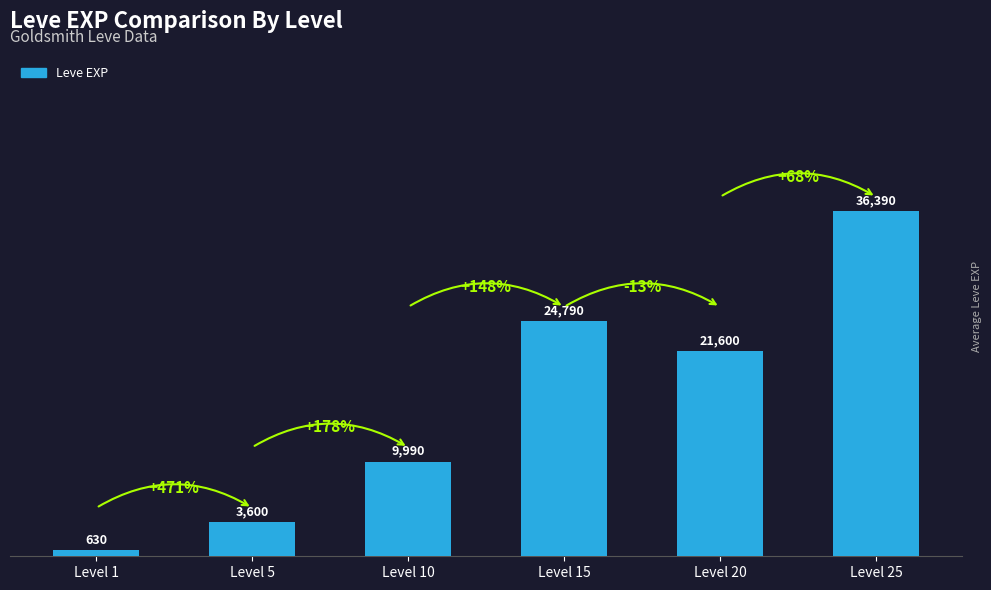

How many bars are there in total?

6